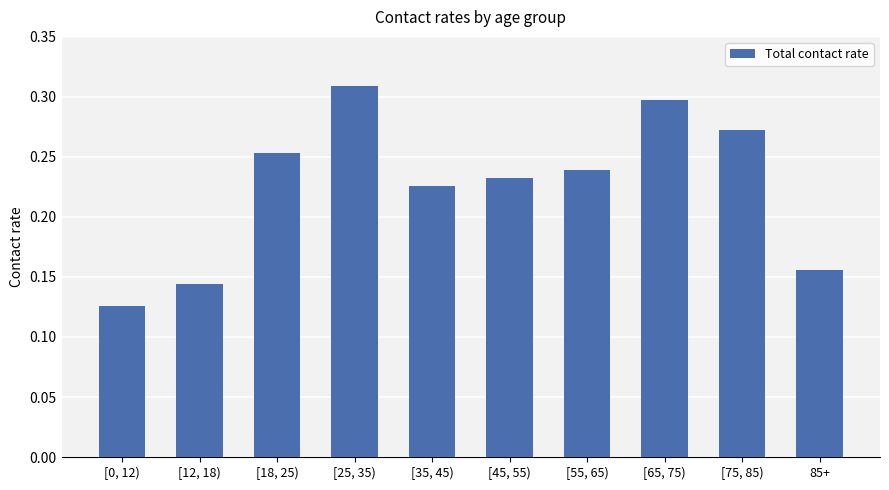

Which label corresponds to the smallest value in the chart?

[0, 12)